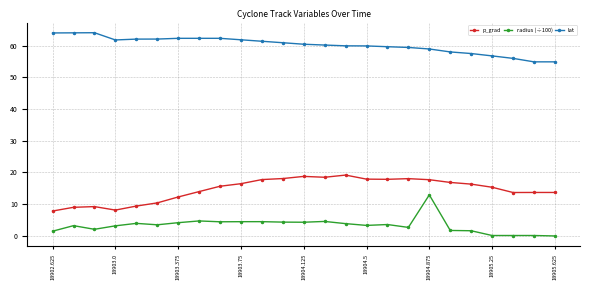

How many values in the p_grad series are below 15?

11